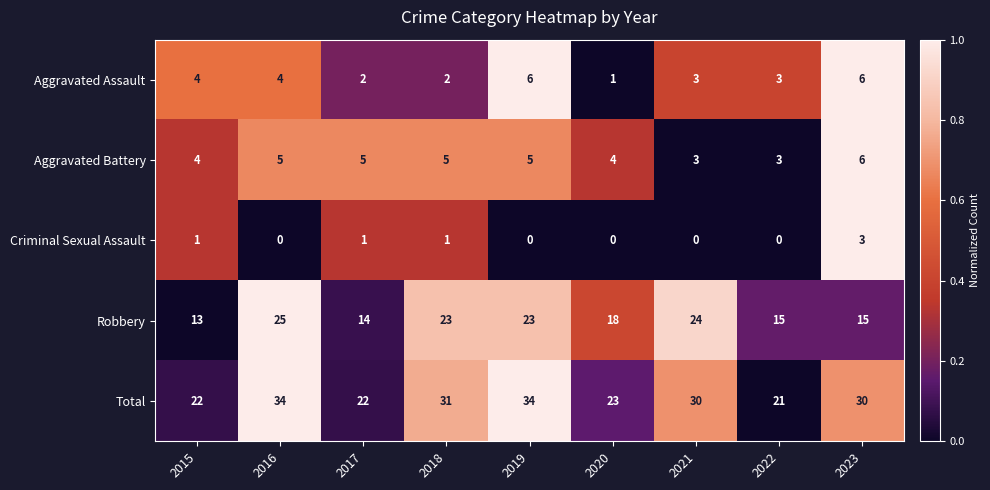

Count the Aggravated Assault values in the range 2 to 4.

6